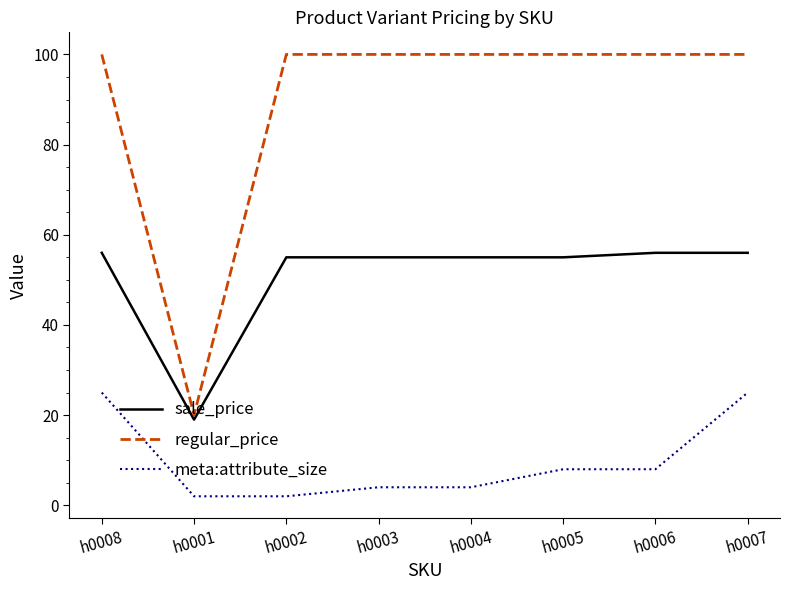

True or false: regular_price and sale_price cross at least once.

False